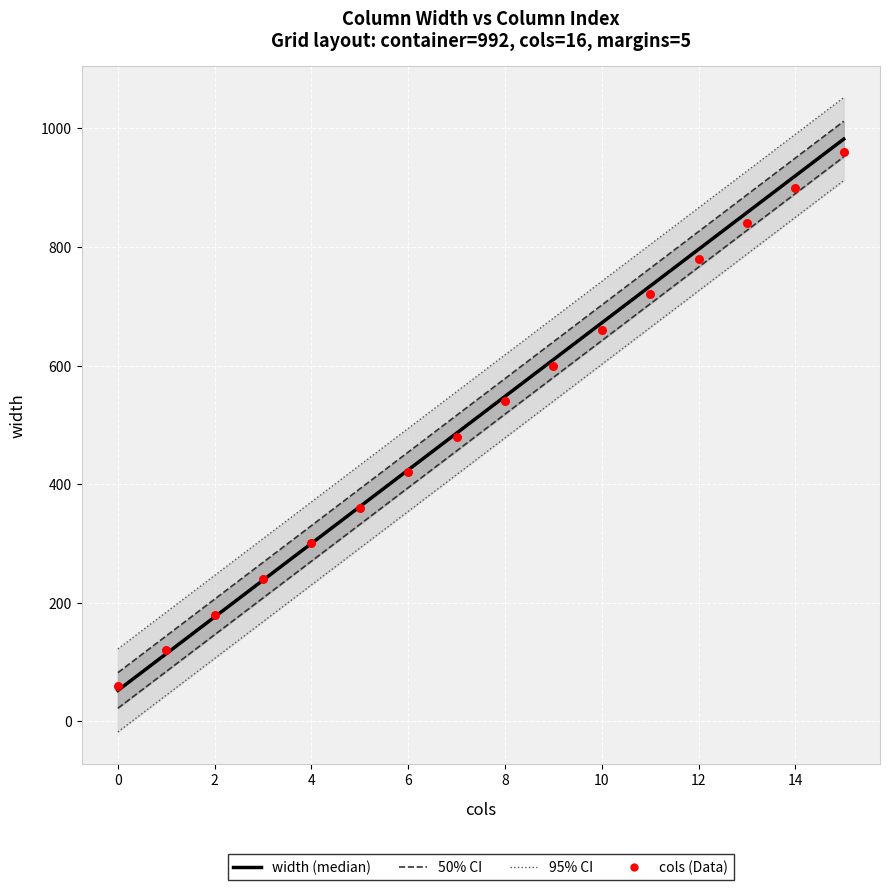

Is the value of 50% CI at 16 greater than the value of width (median) at 14?

Yes